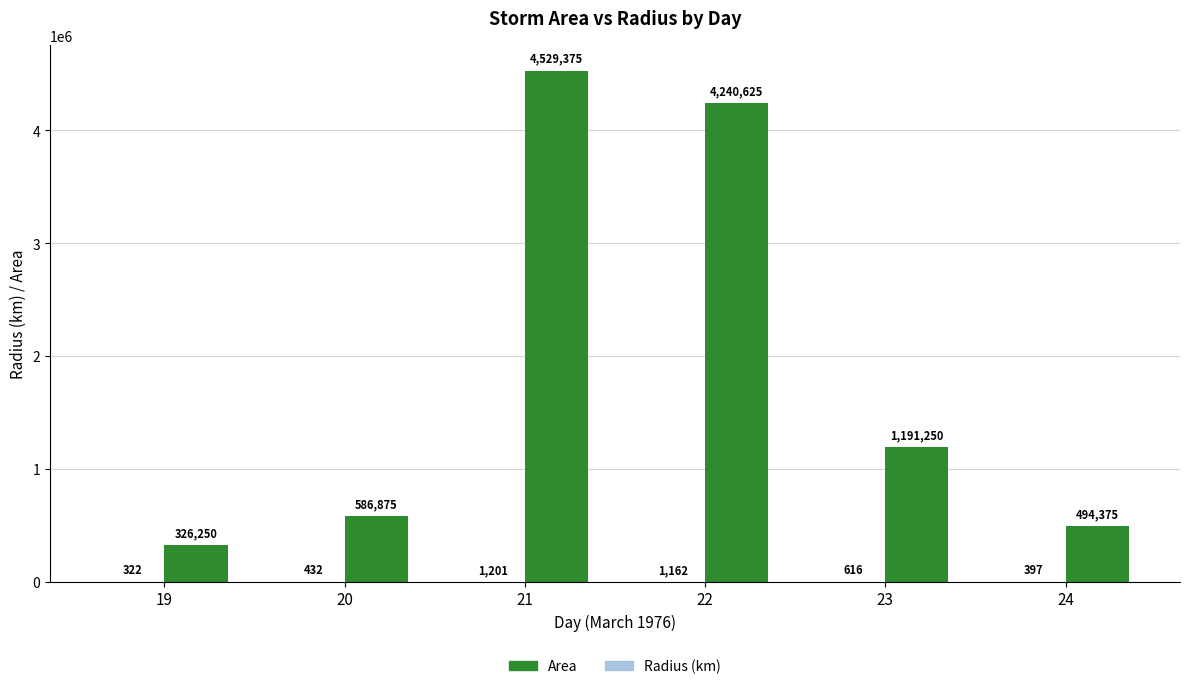

What is the highest value of the Area series?

4529375.0